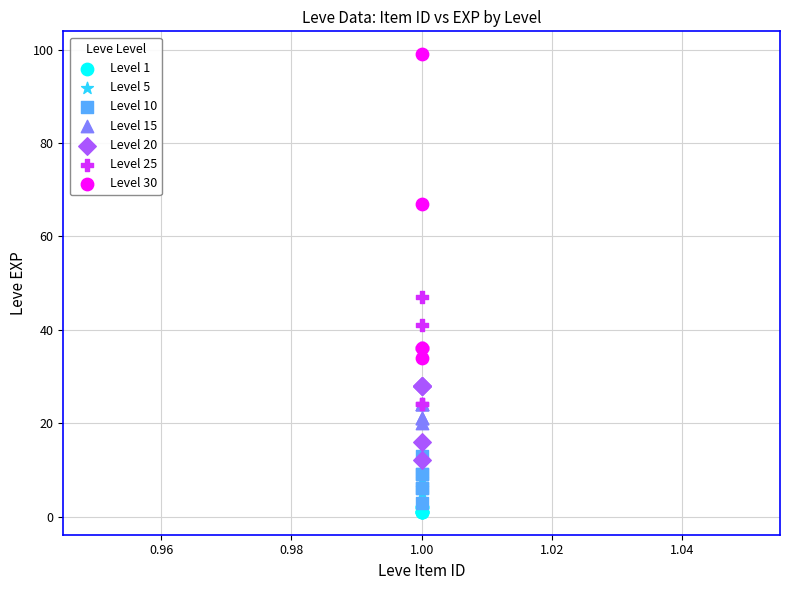

Which series has the largest Y range (max minus min)?

Level 30